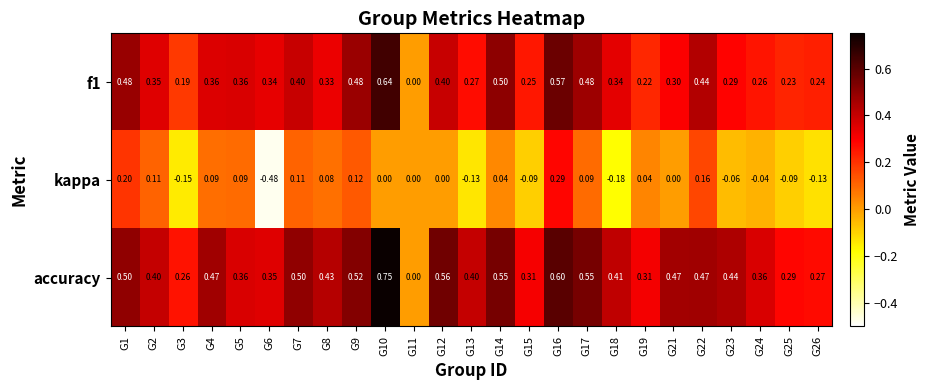

Is the value of kappa at G17 greater than the value of accuracy at G14?

No